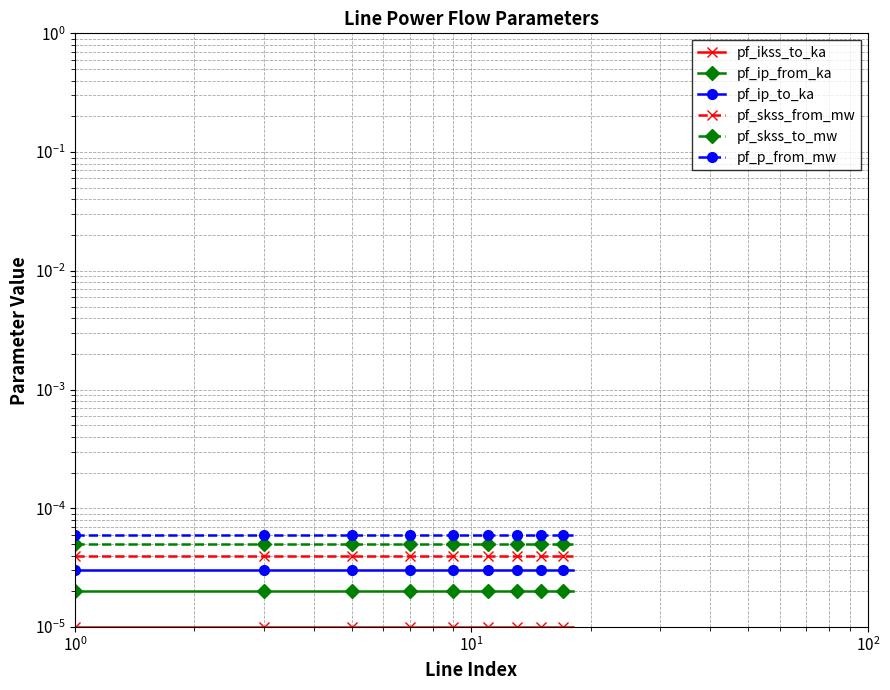

Which series has the largest range (max minus min)?

pf_ikss_to_ka